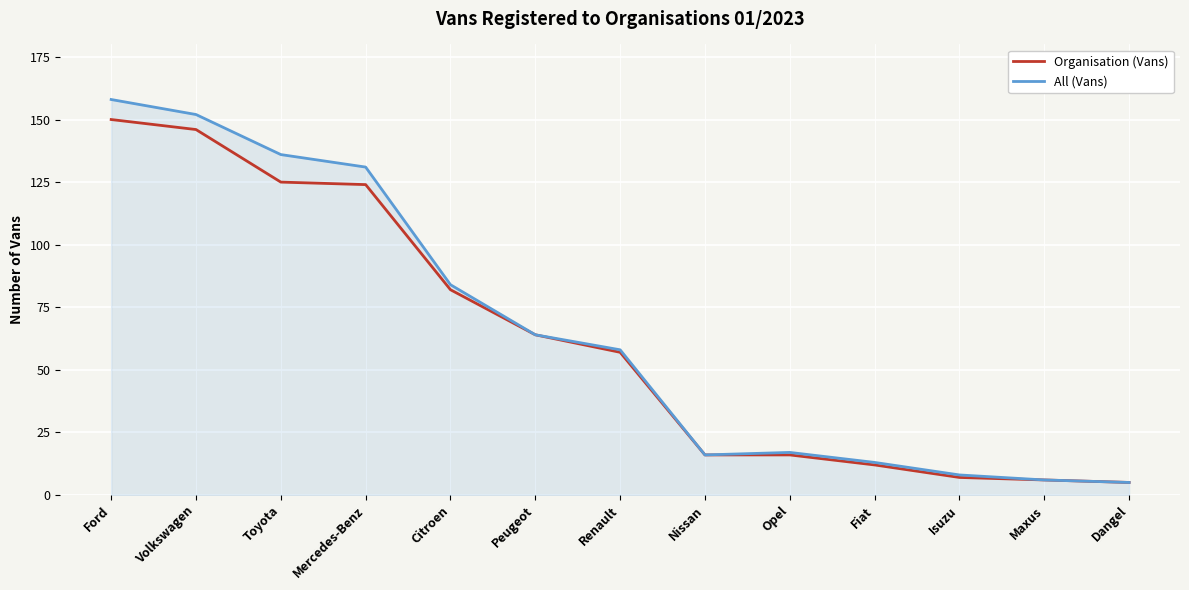

What is the minimum value shown in the chart?

5